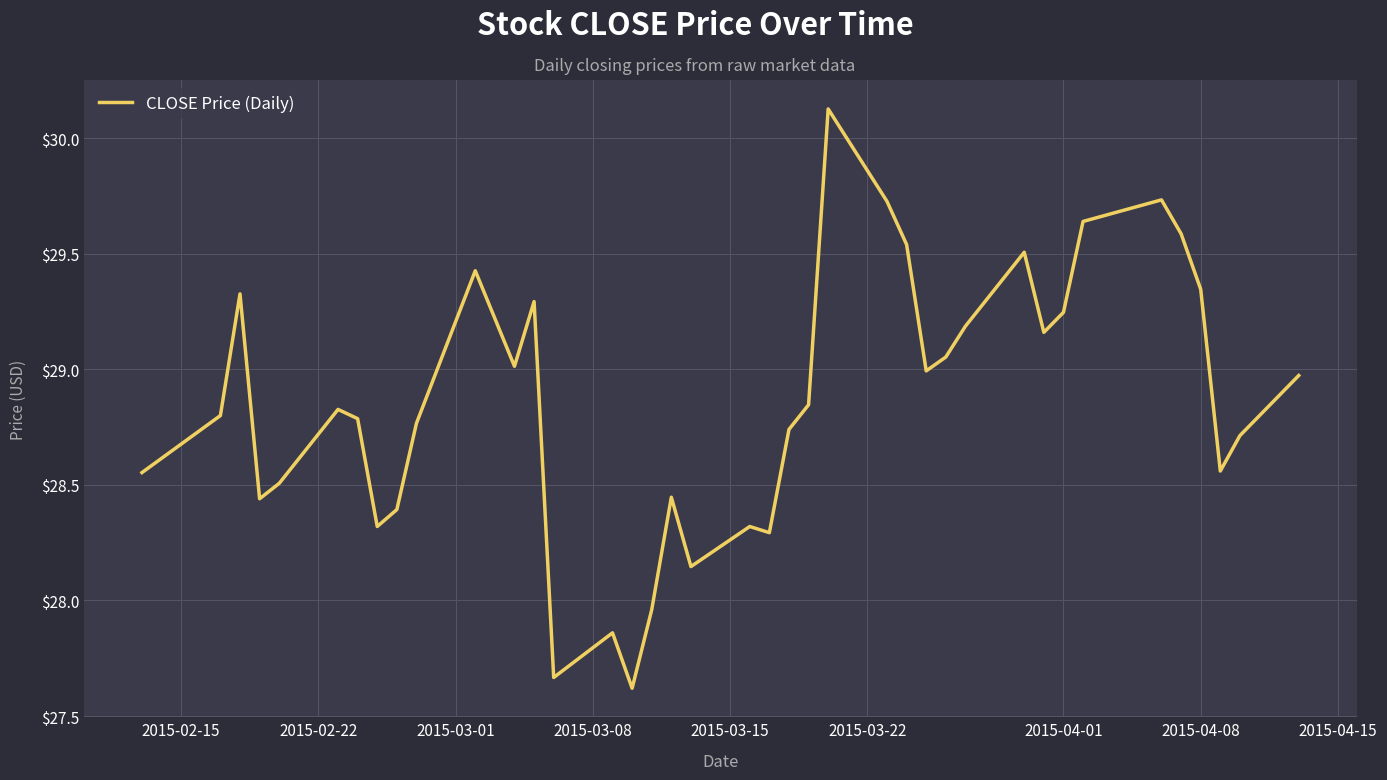

What is the minimum value shown in the chart?

27.6